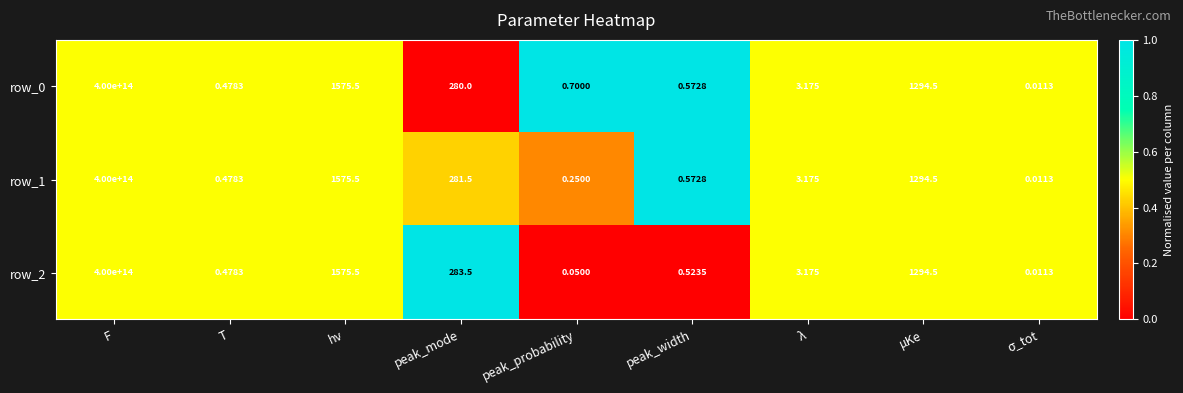

At which label is row_1 closest to 200000000000000?

hν